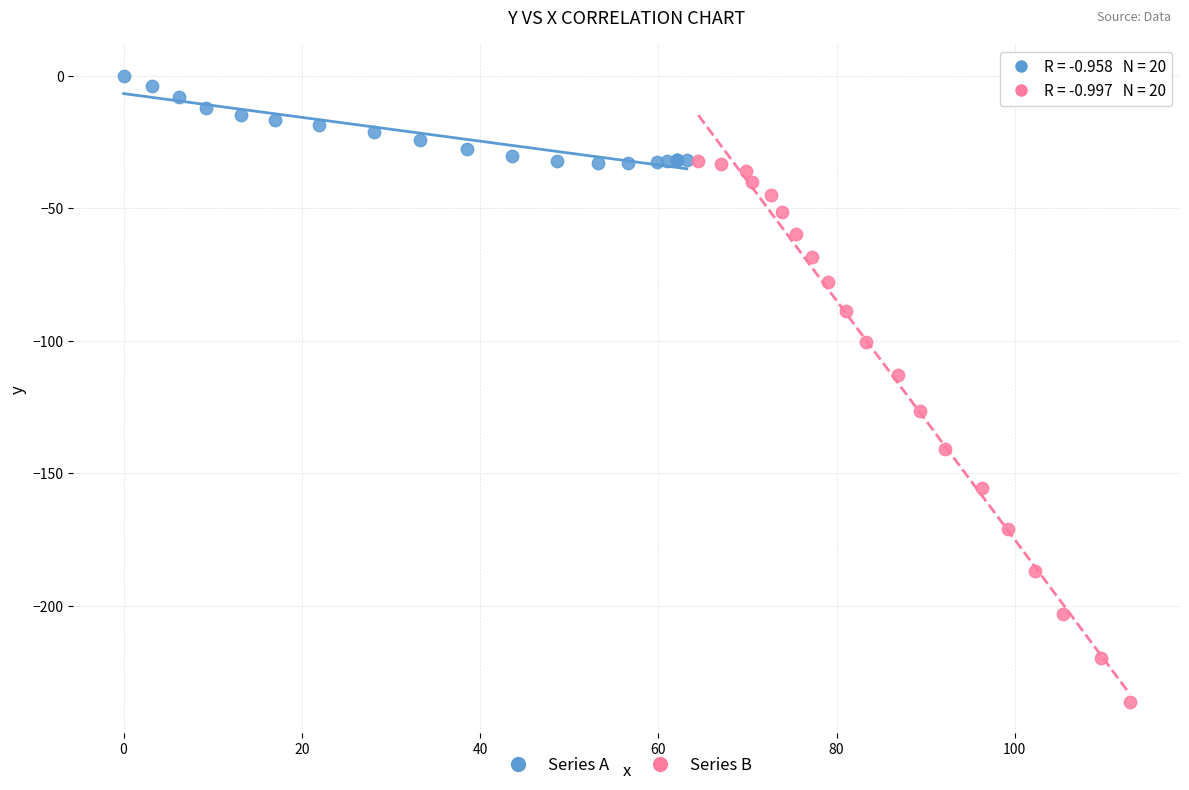

Which series has the widest spread of Y values?

Series B